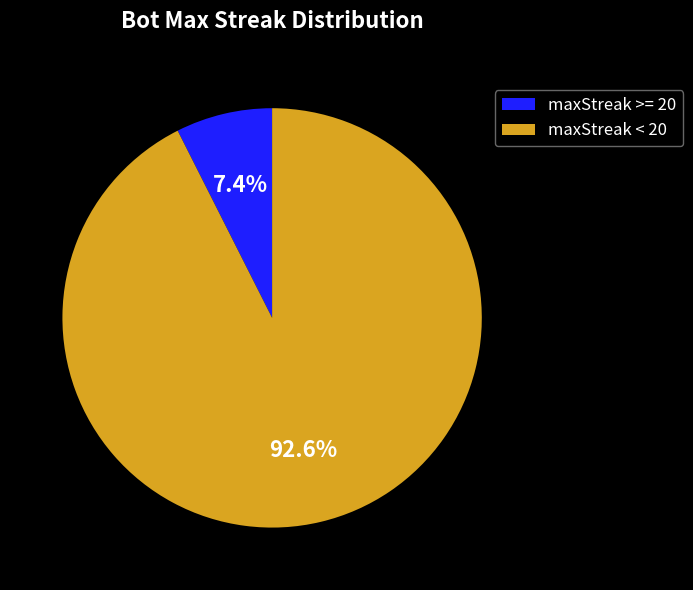

Which has a higher value, maxStreak < 20 or maxStreak >= 20?

maxStreak < 20